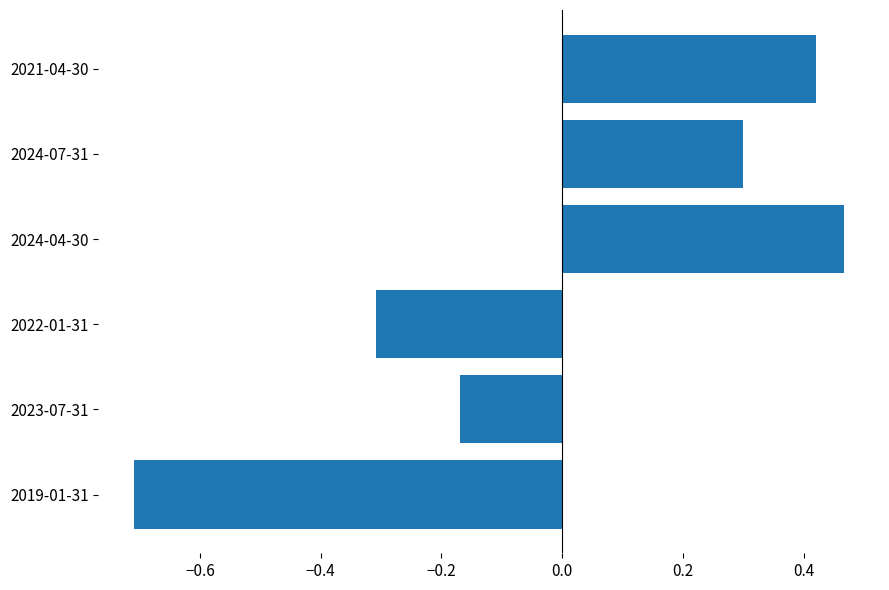

What is the sum of the values at 2019-01-31 and 2023-07-31?

-0.9